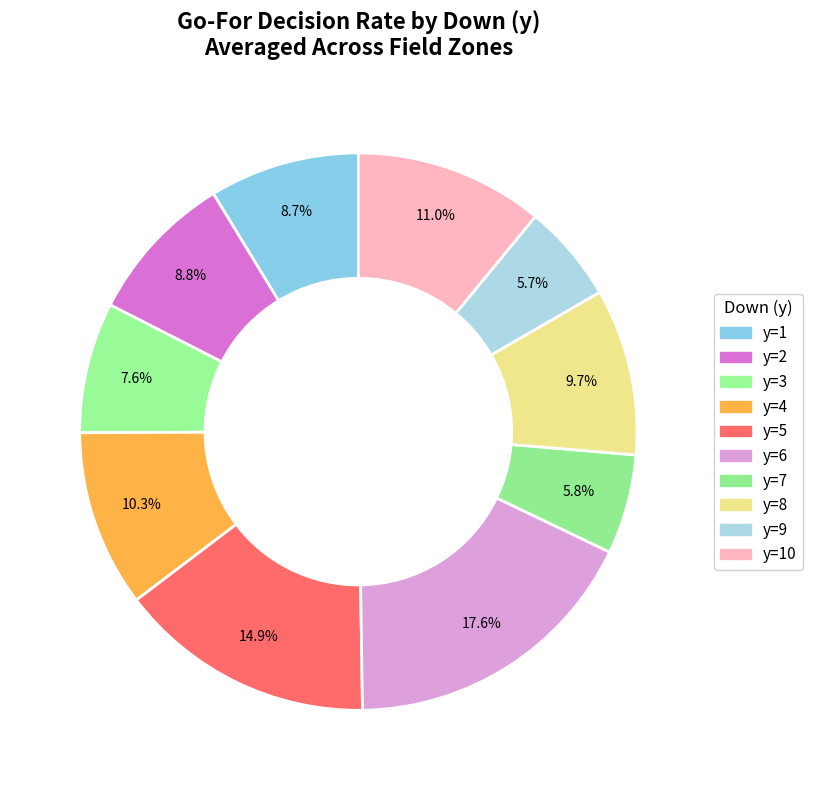

To the nearest percent, what is the average slice percentage?

10%